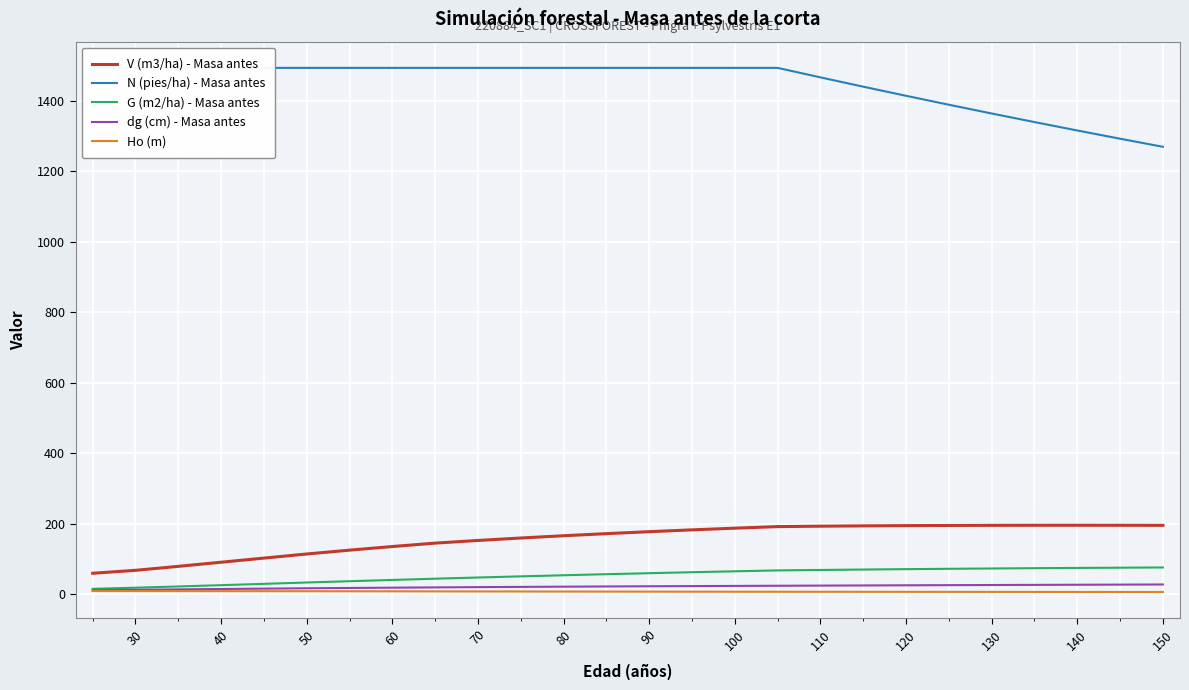

What is the maximum value for G (m2/ha) - Masa antes?

75.9